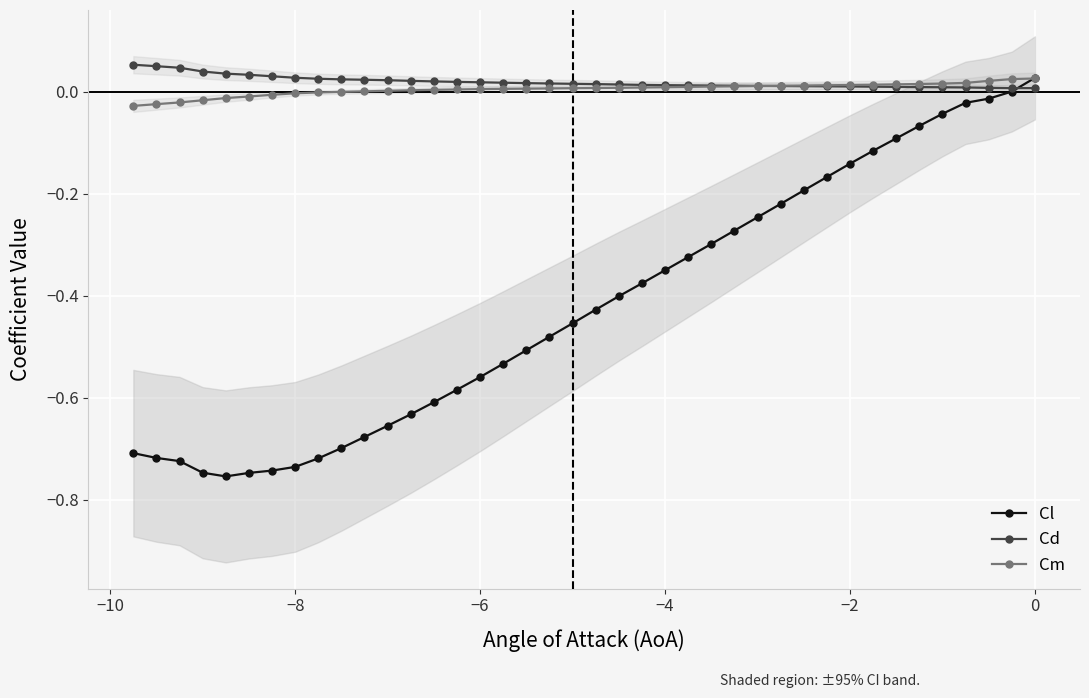

How many interior local valleys does the Cl series have?

1